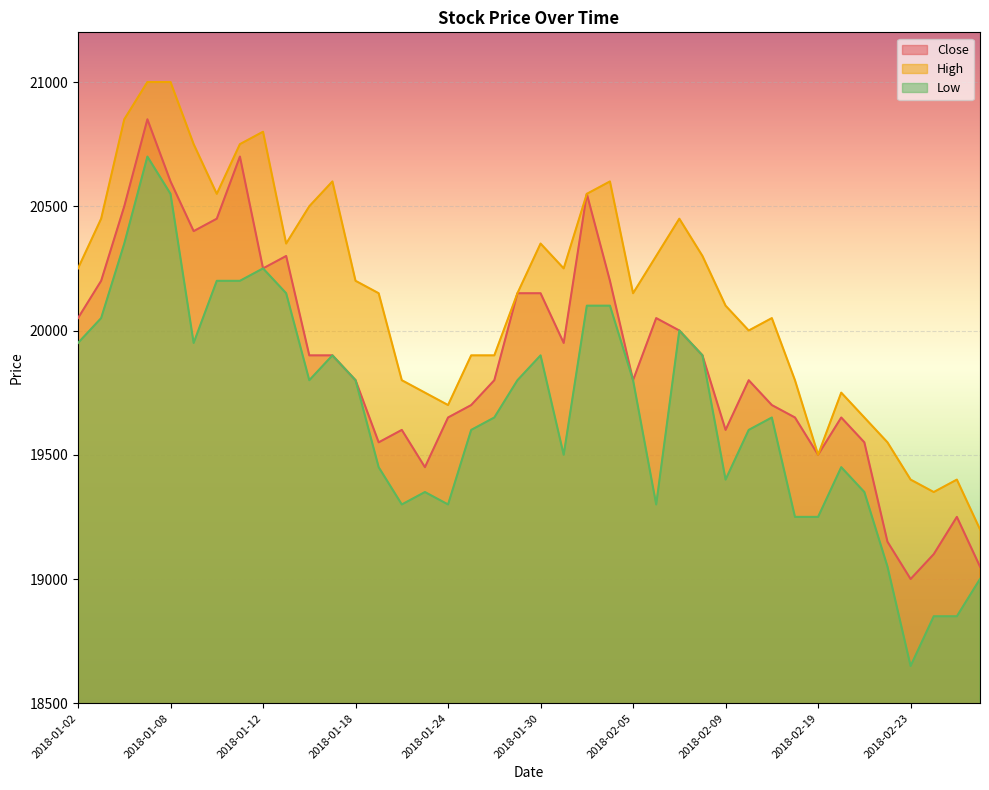

What is the difference between the highest and lowest values at 2018-01-29?

350